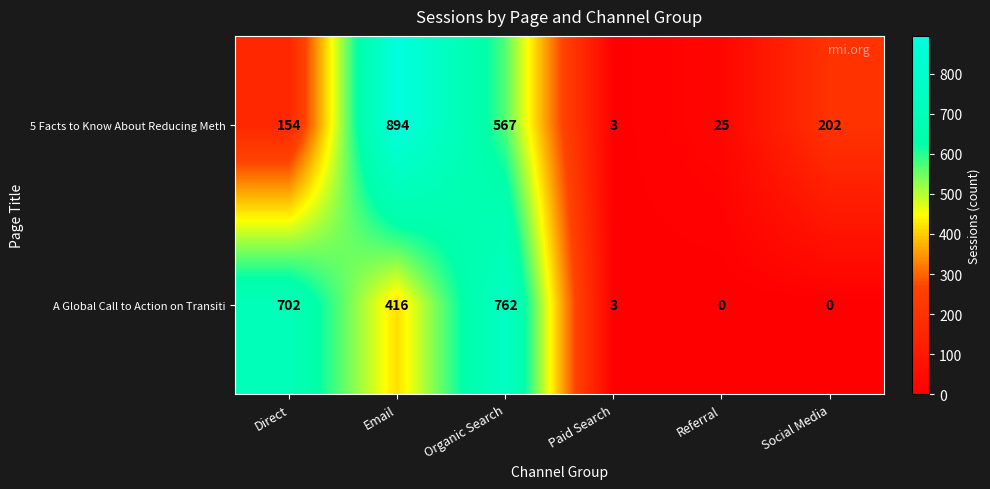

What is the sum of the 5 Facts to Know About Reducing Meth values at Direct and Paid Search?

157